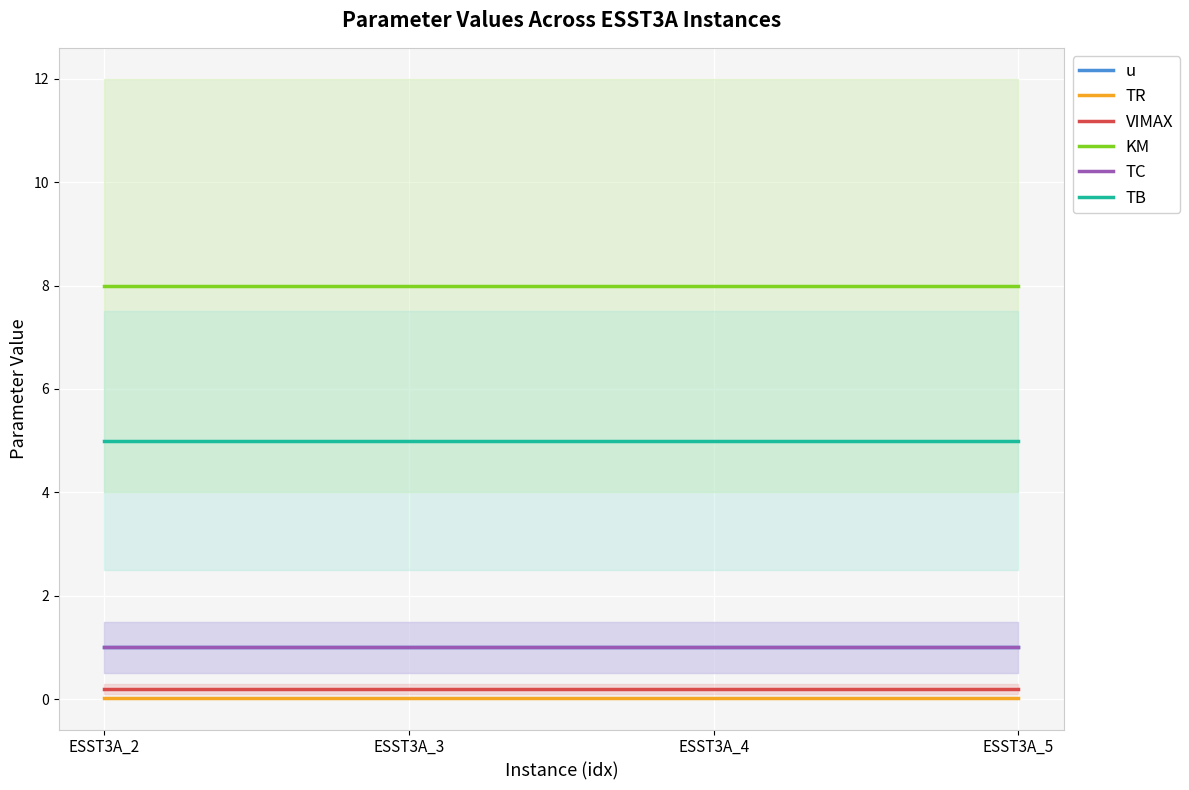

What are all the series names shown in the legend?

u, TR, VIMAX, KM, TC, TB